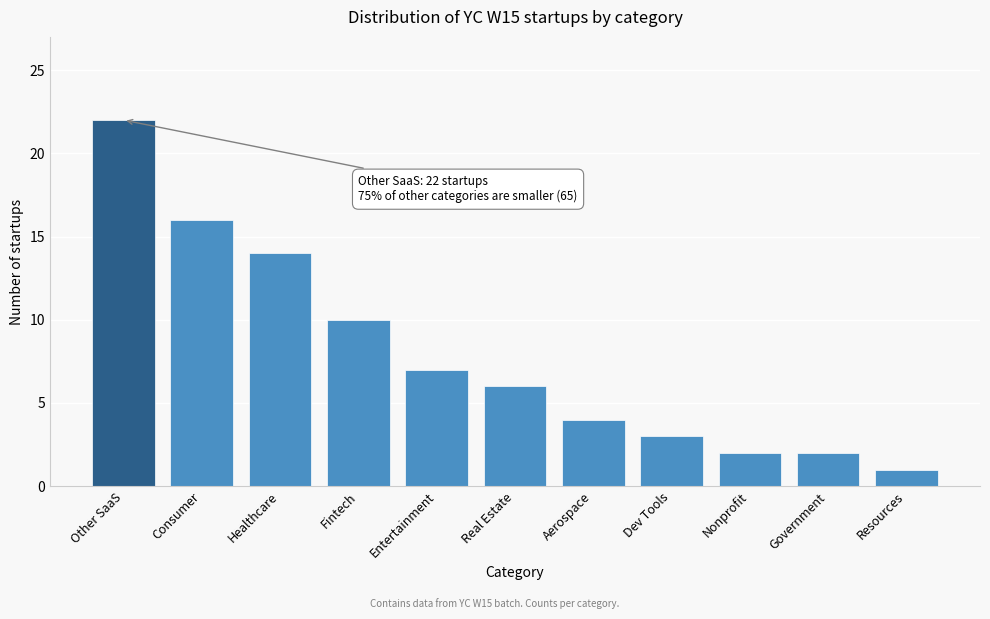

Reading right to left, what are all the values shown in this chart?

1	2	2	3	4	6	7	10	14	16	22